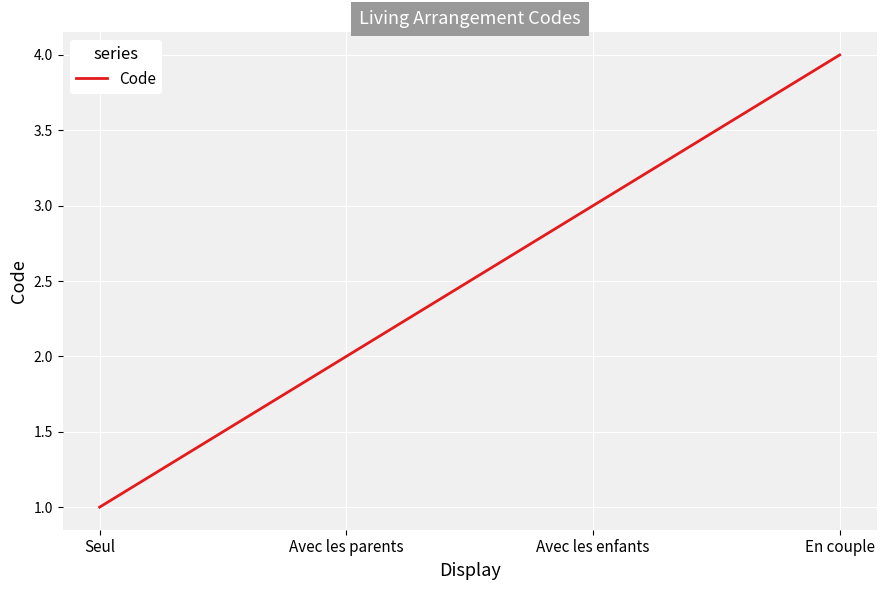

Rank the categories by value from highest to lowest.

En couple, Avec les enfants, Avec les parents, Seul